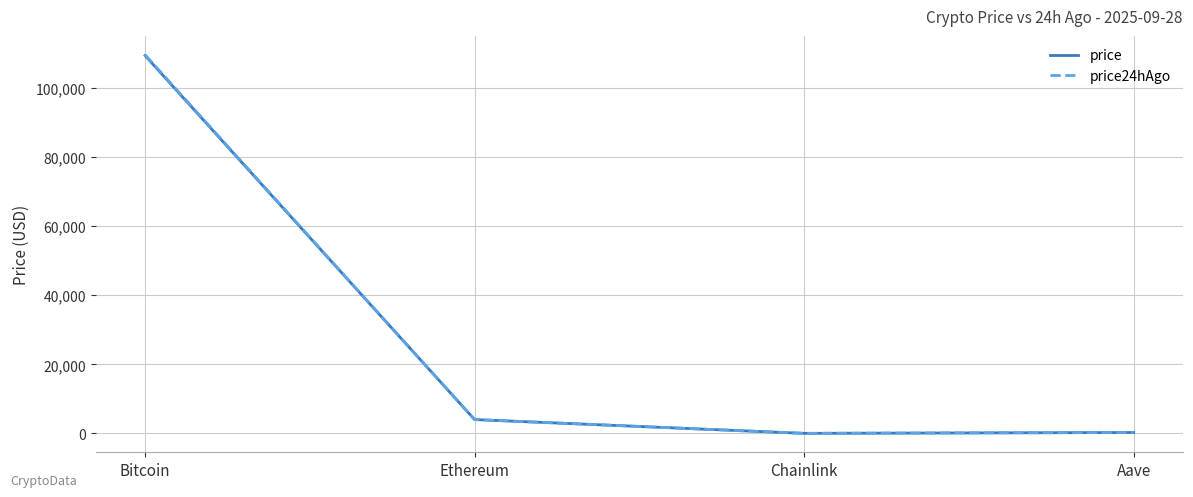

At which category does price24hAgo reach its first local valley?

Chainlink